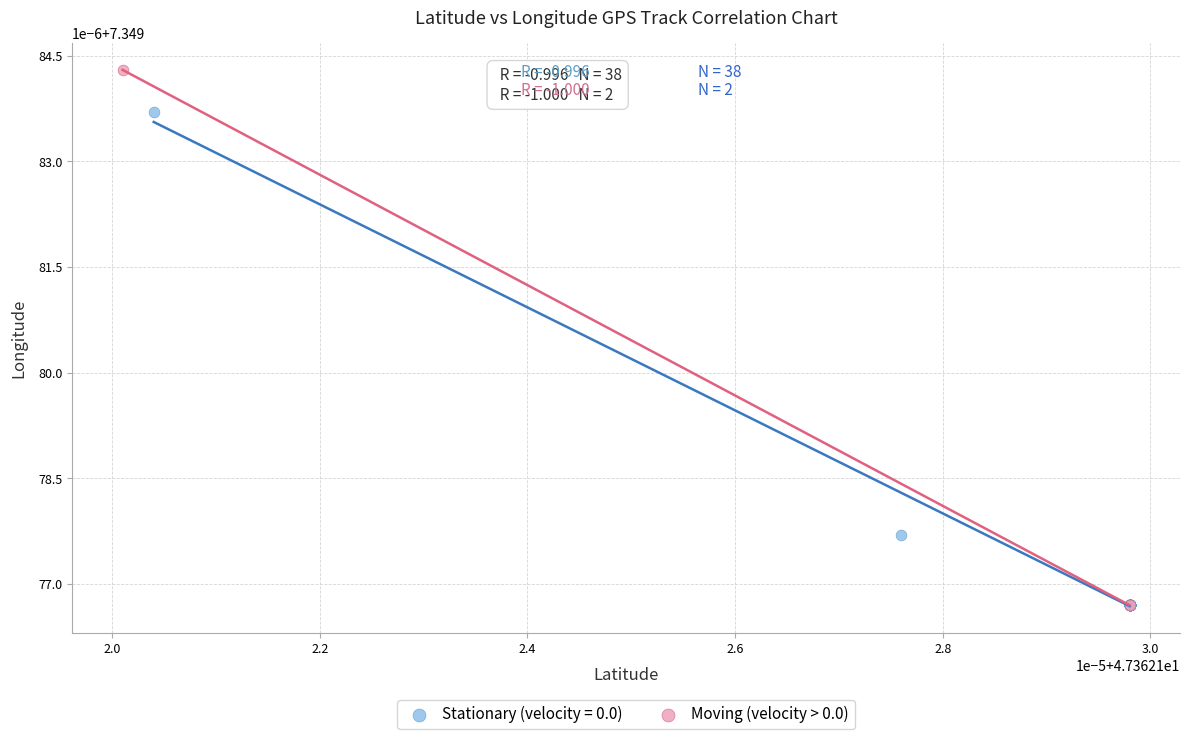

What are all the series names shown in the legend?

Stationary (velocity = 0.0), Moving (velocity > 0.0)